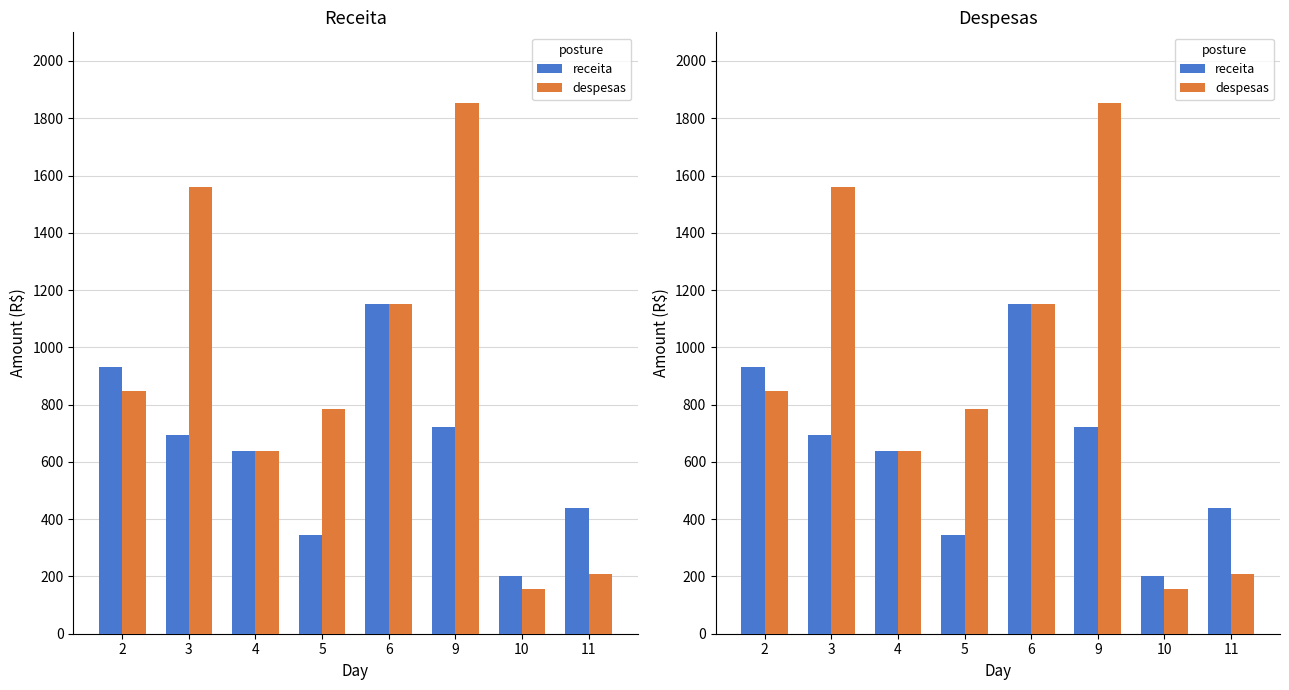

Which category has the lowest value across all series?

10